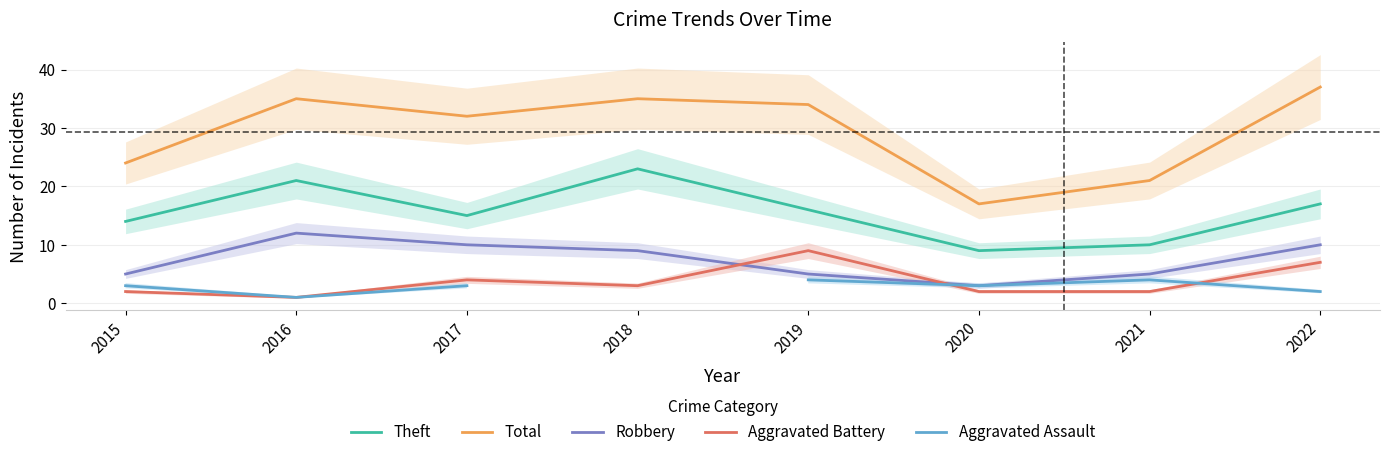

What is the average value of the Robbery series?

7